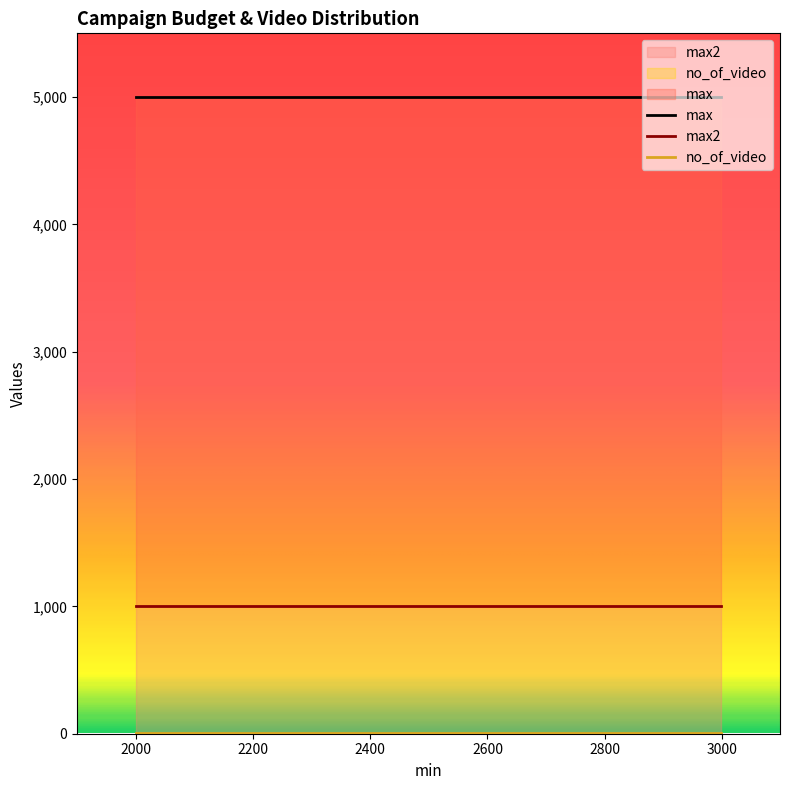

True or false: max has more than 1 points higher than both neighbors.

False